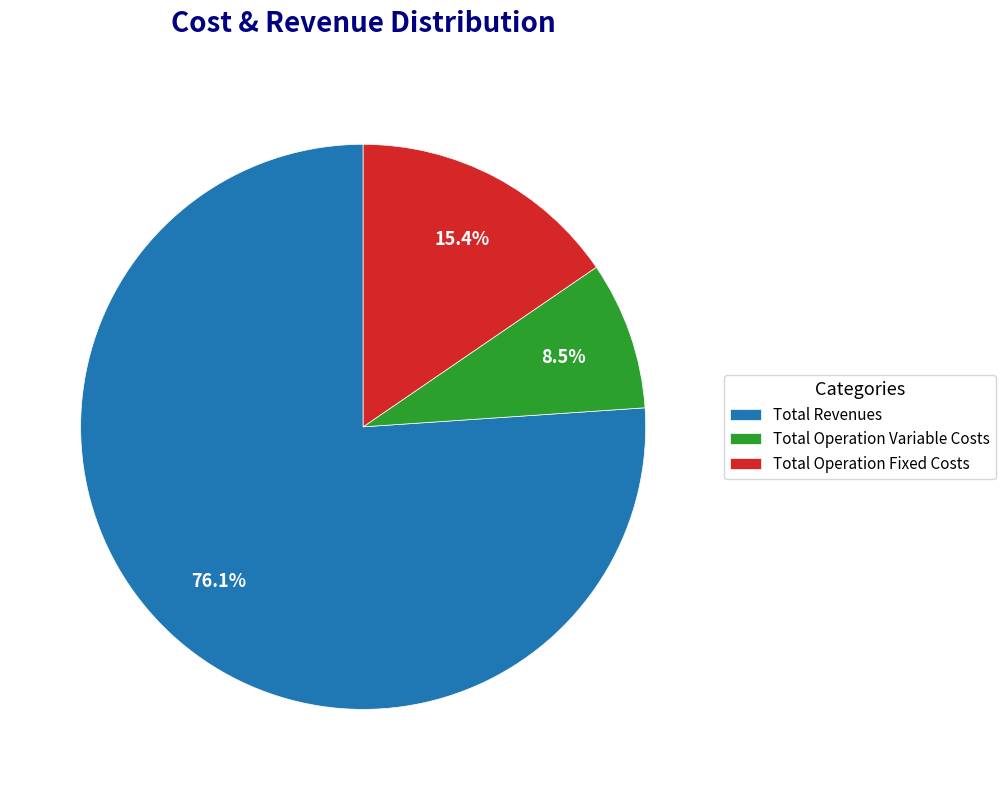

Which category has the biggest portion of the pie?

Total Revenues